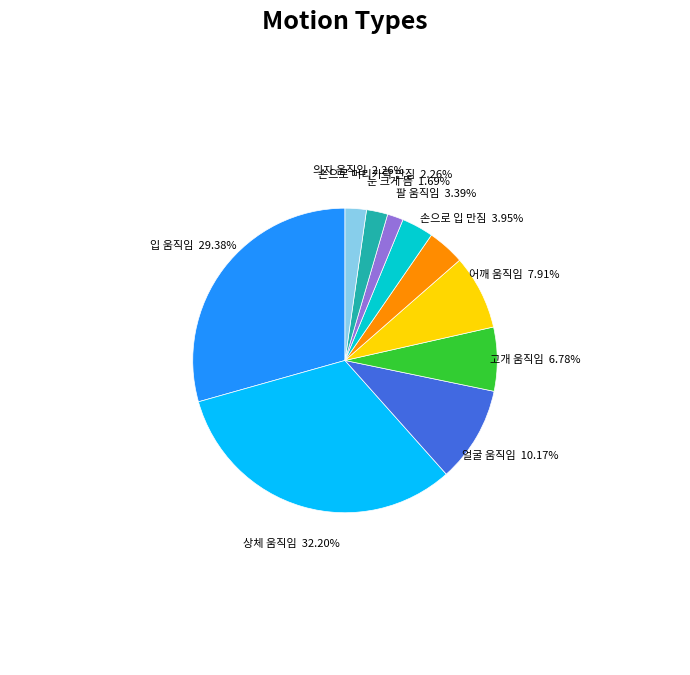

To the nearest percent, what is the average slice percentage?

10%